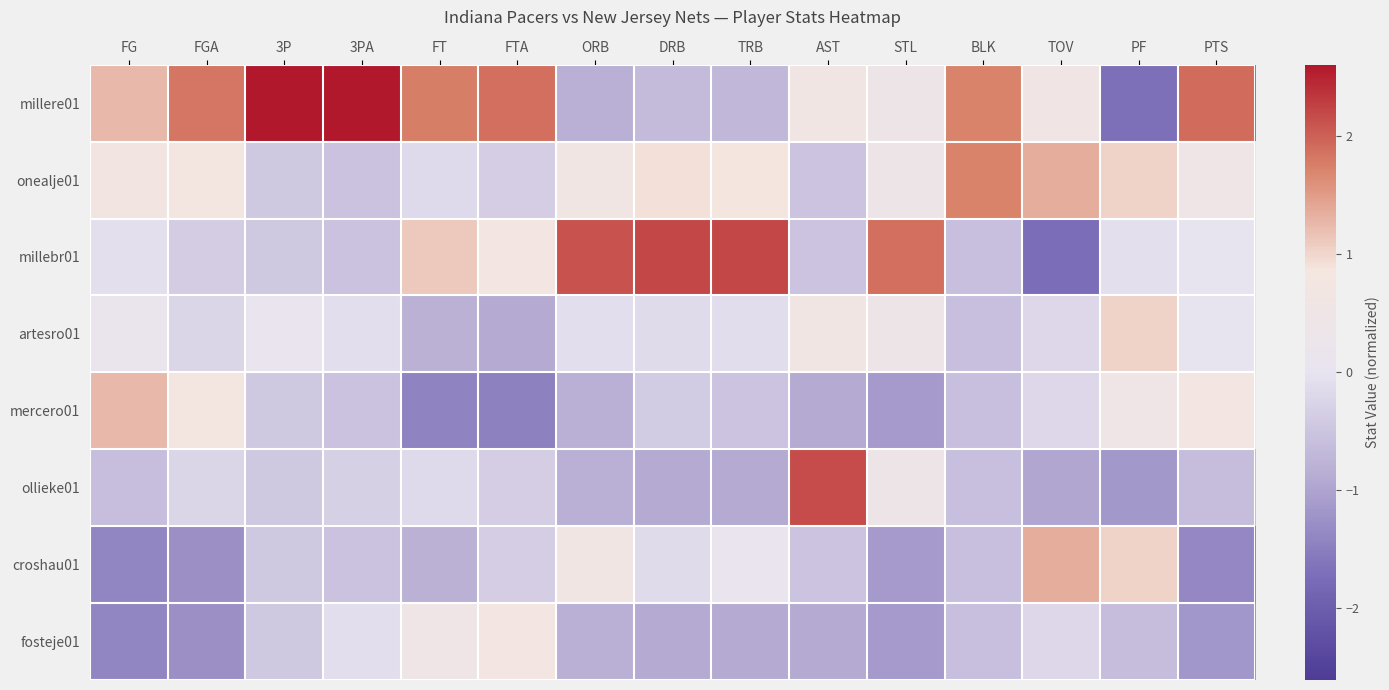

Reading left to right, extract all data points from this chart.

millere01: FG=1.3	FGA=1.8	3P=2.6	3PA=2.6	FT=1.8	FTA=1.9	ORB=-0.8	DRB=-0.7	TRB=-0.7	AST=0.6	STL=0.4	BLK=1.7	TOV=0.6	PF=-1.7	PTS=1.9
onealje01: FG=0.7	FGA=0.8	3P=-0.4	3PA=-0.5	FT=-0.2	FTA=-0.3	ORB=0.6	DRB=0.9	TRB=0.9	AST=-0.5	STL=0.4	BLK=1.7	TOV=1.3	PF=1.0	PTS=0.5
millebr01: FG=-0.1	FGA=-0.4	3P=-0.4	3PA=-0.5	FT=1.1	FTA=0.8	ORB=2.1	DRB=2.2	TRB=2.2	AST=-0.5	STL=1.9	BLK=-0.6	TOV=-1.7	PF=-0.1	PTS=0.0
artesro01: FG=0.2	FGA=-0.2	3P=0.1	3PA=-0.1	FT=-0.8	FTA=-0.9	ORB=-0.1	DRB=-0.1	TRB=-0.1	AST=0.6	STL=0.4	BLK=-0.6	TOV=-0.2	PF=1.0	PTS=0.0
mercero01: FG=1.3	FGA=0.8	3P=-0.4	3PA=-0.5	FT=-1.4	FTA=-1.5	ORB=-0.8	DRB=-0.4	TRB=-0.5	AST=-0.9	STL=-1.1	BLK=-0.6	TOV=-0.2	PF=0.5	PTS=0.7
ollieke01: FG=-0.6	FGA=-0.2	3P=-0.4	3PA=-0.3	FT=-0.2	FTA=-0.3	ORB=-0.8	DRB=-0.9	TRB=-0.9	AST=2.2	STL=0.4	BLK=-0.6	TOV=-1.0	PF=-1.2	PTS=-0.6
croshau01: FG=-1.4	FGA=-1.3	3P=-0.4	3PA=-0.5	FT=-0.8	FTA=-0.3	ORB=0.6	DRB=-0.1	TRB=0.1	AST=-0.5	STL=-1.1	BLK=-0.6	TOV=1.3	PF=1.0	PTS=-1.4
fosteje01: FG=-1.4	FGA=-1.3	3P=-0.4	3PA=-0.1	FT=0.5	FTA=0.8	ORB=-0.8	DRB=-0.9	TRB=-0.9	AST=-0.9	STL=-1.1	BLK=-0.6	TOV=-0.2	PF=-0.6	PTS=-1.2